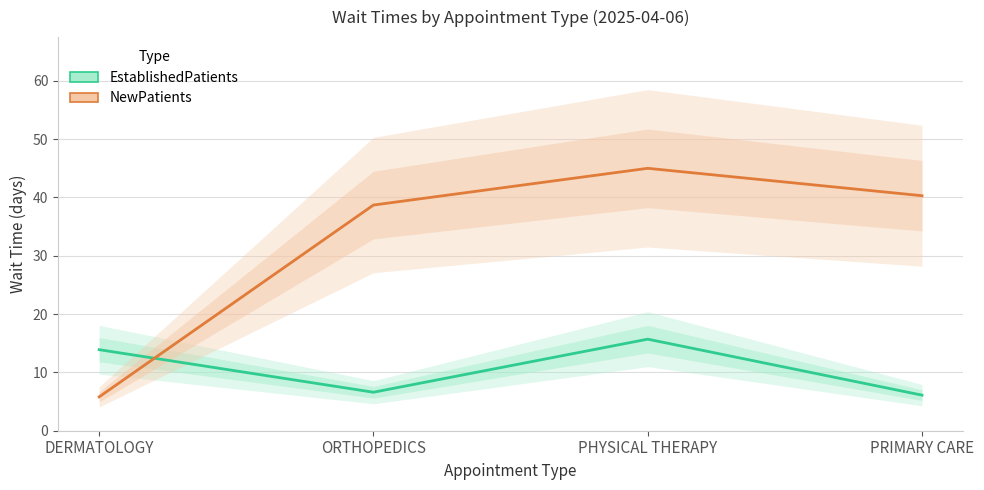

True or false: EstablishedPatients has more than 2 points higher than both neighbors.

False